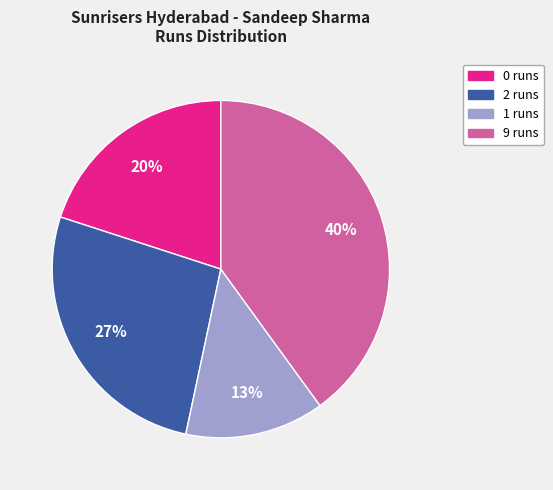

Is there any slice that represents more than half of the pie?

No